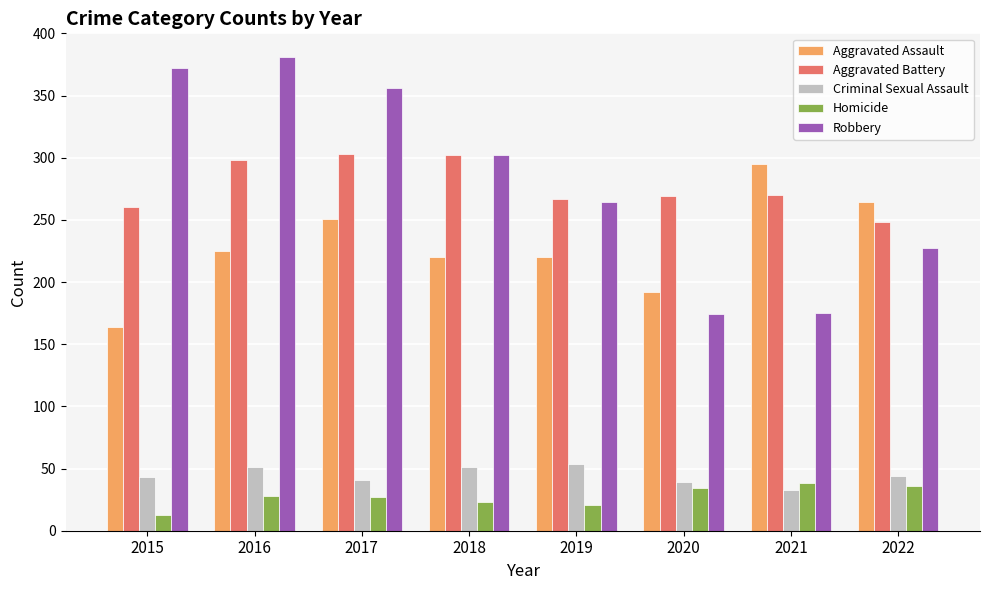

What is the sum of all Homicide values?

220